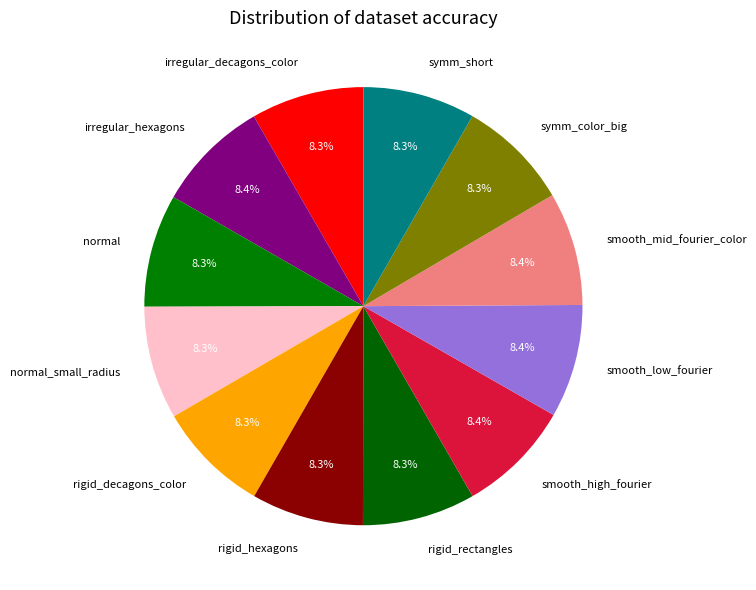

Approximately how many times larger is the value at irregular_decagons_color compared to smooth_mid_fourier_color?

1.0